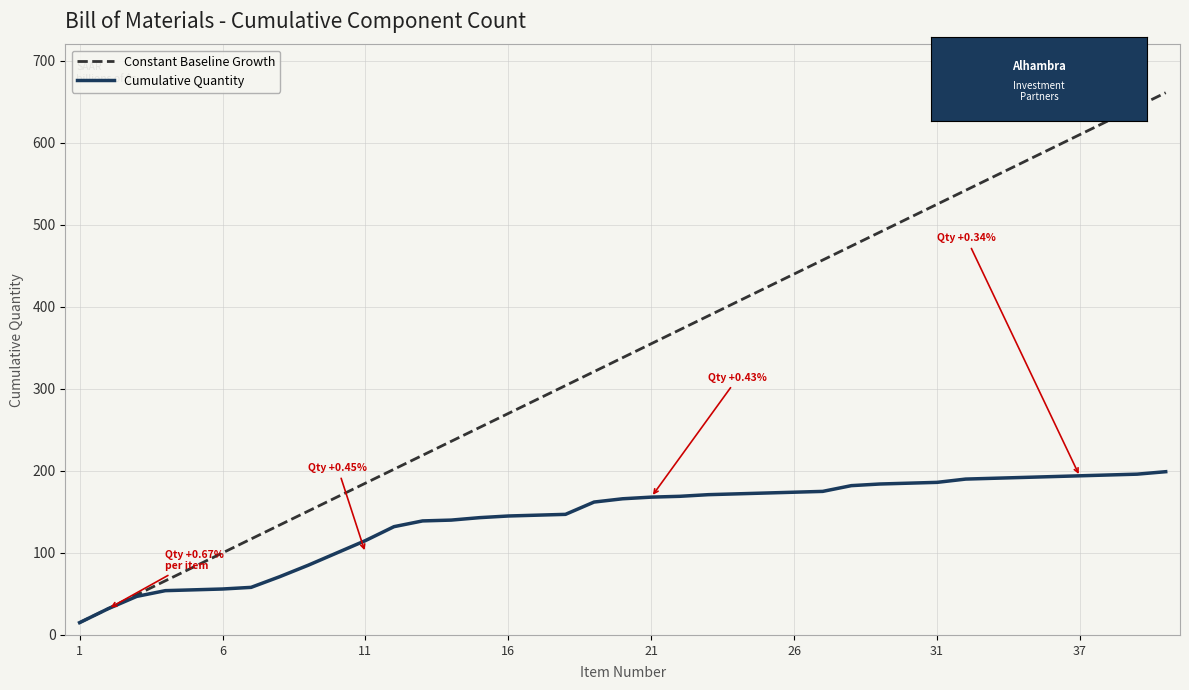

Which series has the largest total across all categories?

Constant Baseline Growth